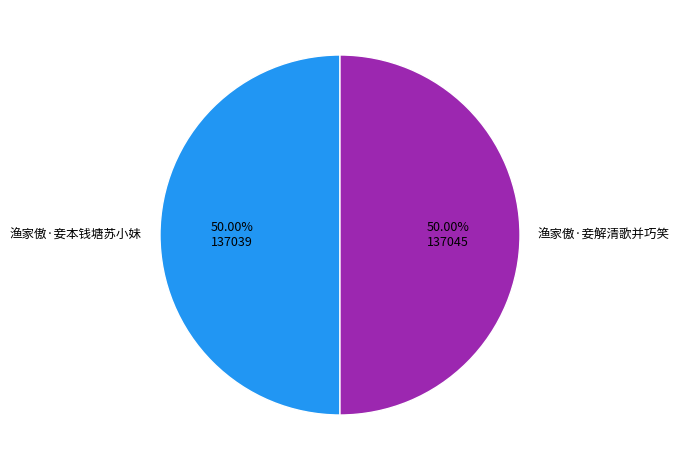

Is the sum of 渔家傲·妾解清歌并巧笑 and 渔家傲·妾本钱塘苏小妹 greater than half?

Yes